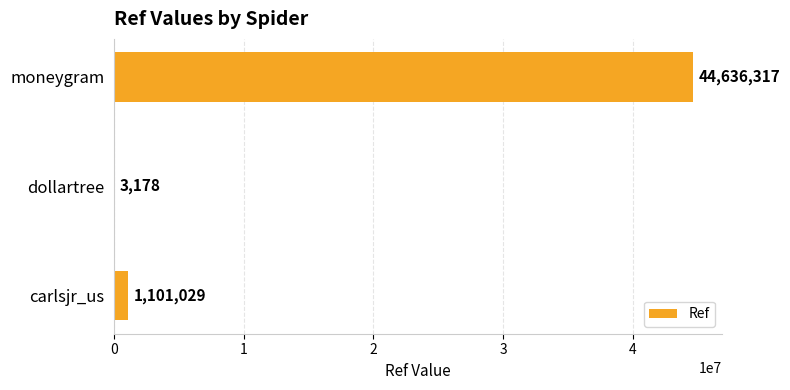

Is it true that the value at moneygram is 44636317?

True